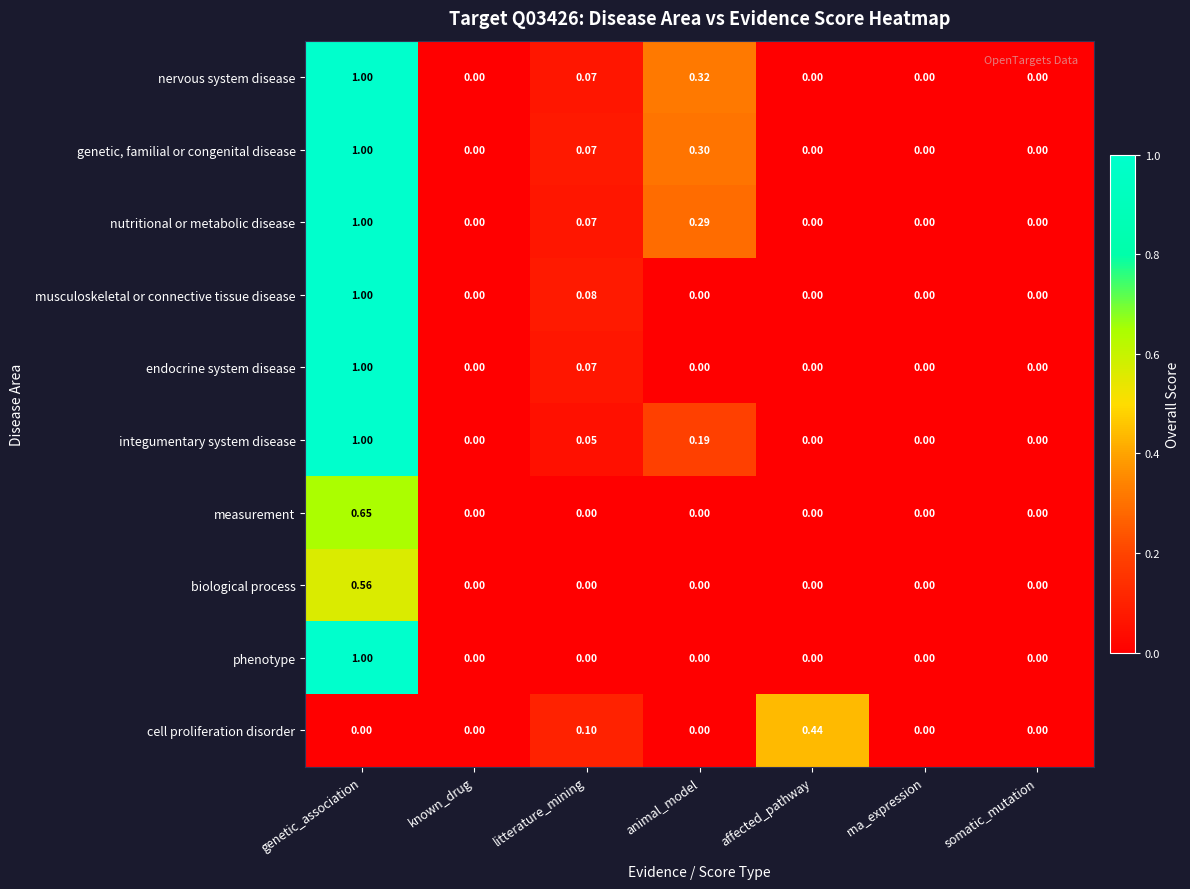

At which label does biological process reach its peak?

genetic_association